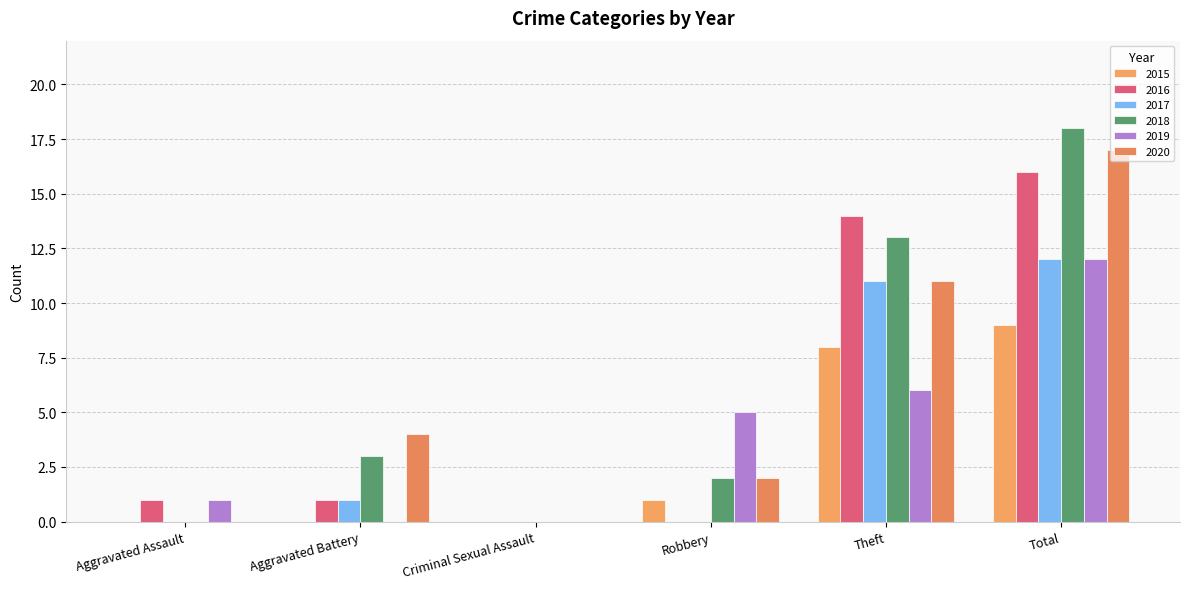

What is the label of the 5th bar from the right?

Aggravated Battery